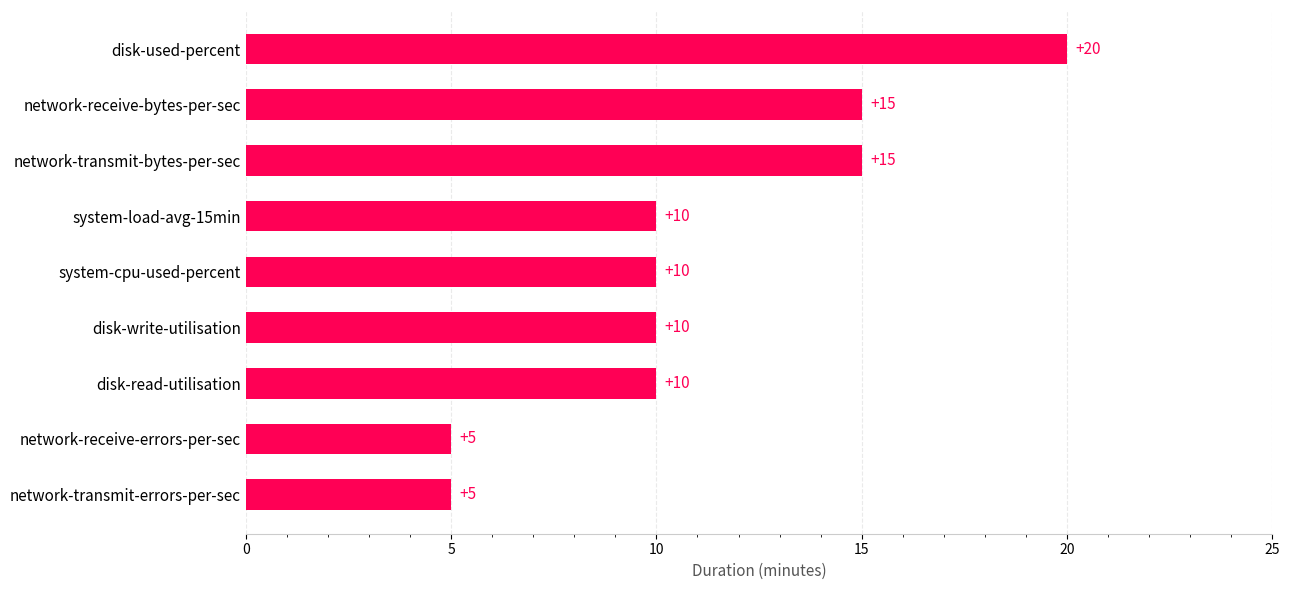

Reading top to bottom, extract all data points from this chart.

disk-used-percent=20	network-receive-bytes-per-sec=15	network-transmit-bytes-per-sec=15	system-load-avg-15min=10	system-cpu-used-percent=10	disk-write-utilisation=10	disk-read-utilisation=10	network-receive-errors-per-sec=5	network-transmit-errors-per-sec=5